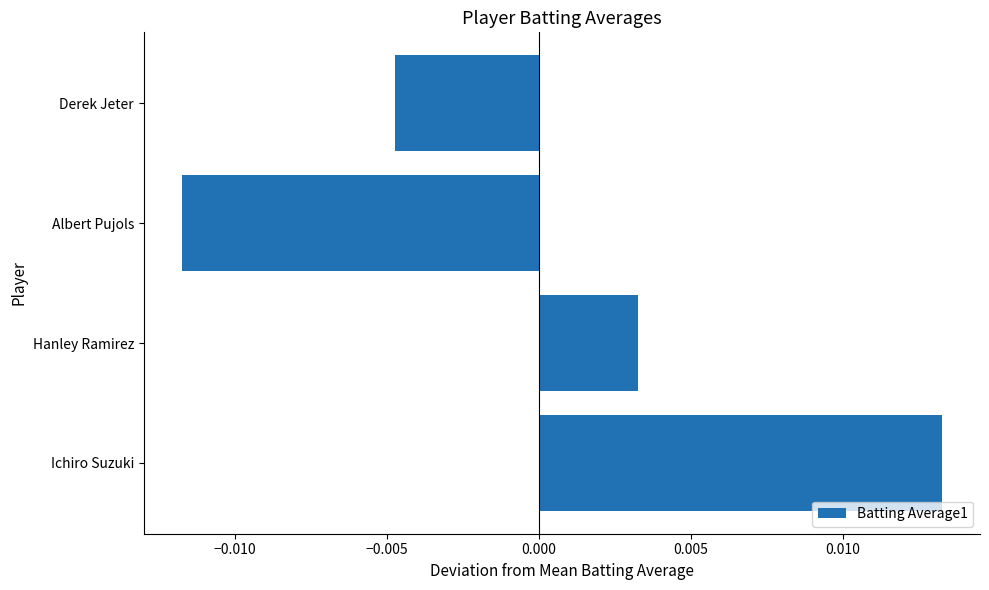

Which has a higher value, Hanley Ramirez or Derek Jeter?

Hanley Ramirez